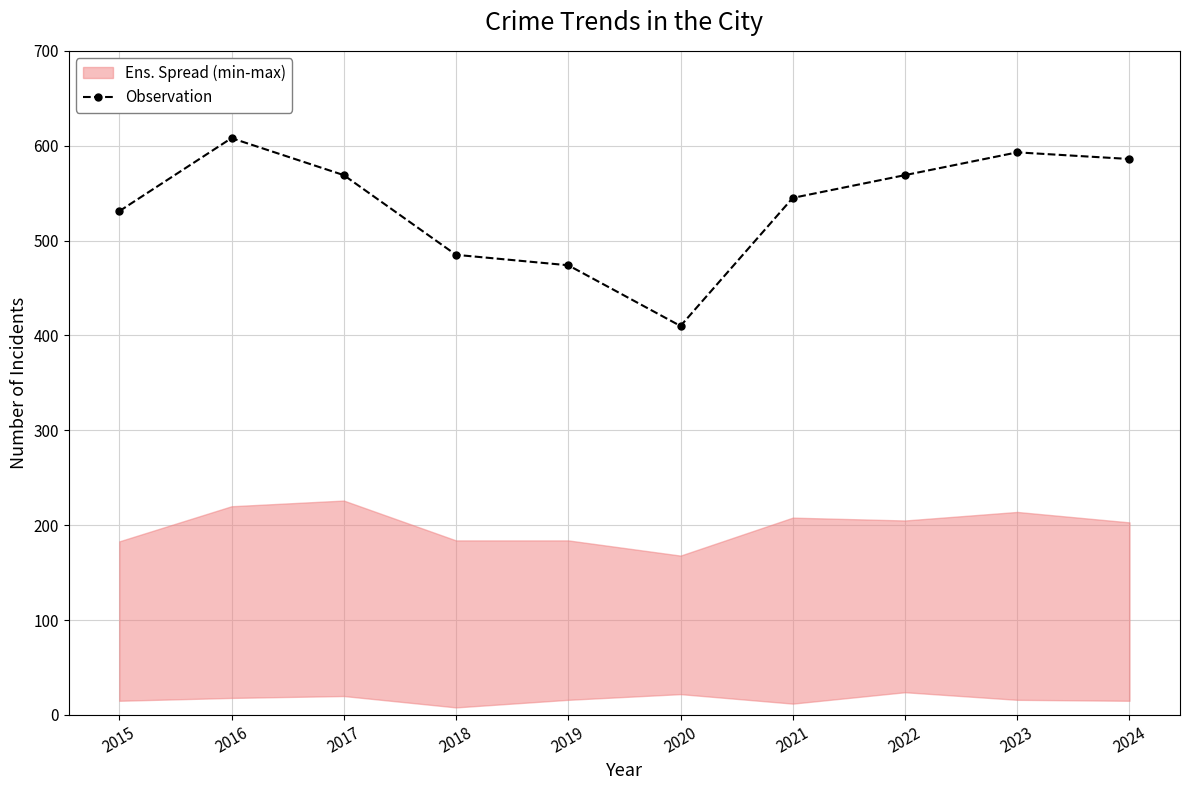

What is the maximum value shown in the chart?

608